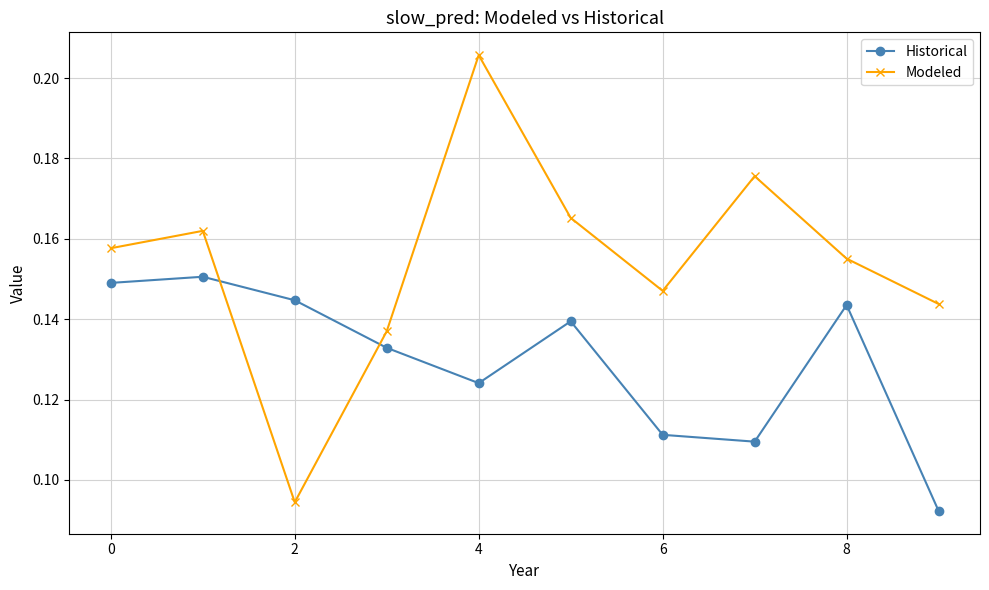

Which series has the widest spread of values?

Modeled